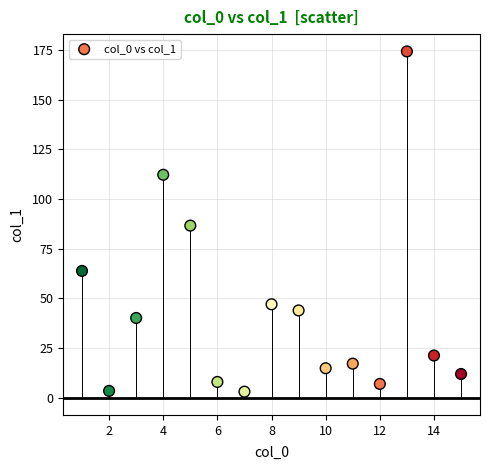

What is the range of Y values (max minus min)?

171.3